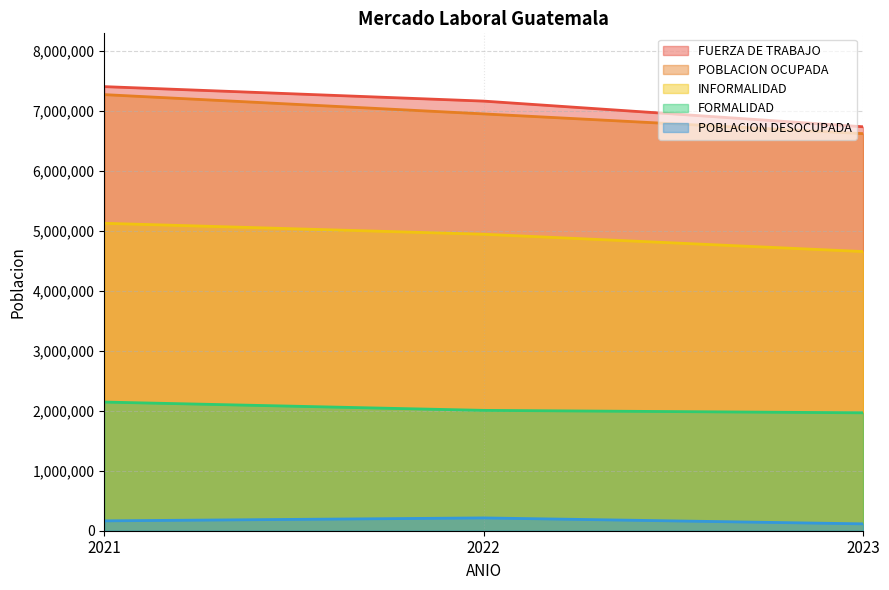

Rank the series by their maximum value, from lowest to highest.

POBLACION DESOCUPADA, FORMALIDAD, INFORMALIDAD, POBLACION OCUPADA, FUERZA DE TRABAJO